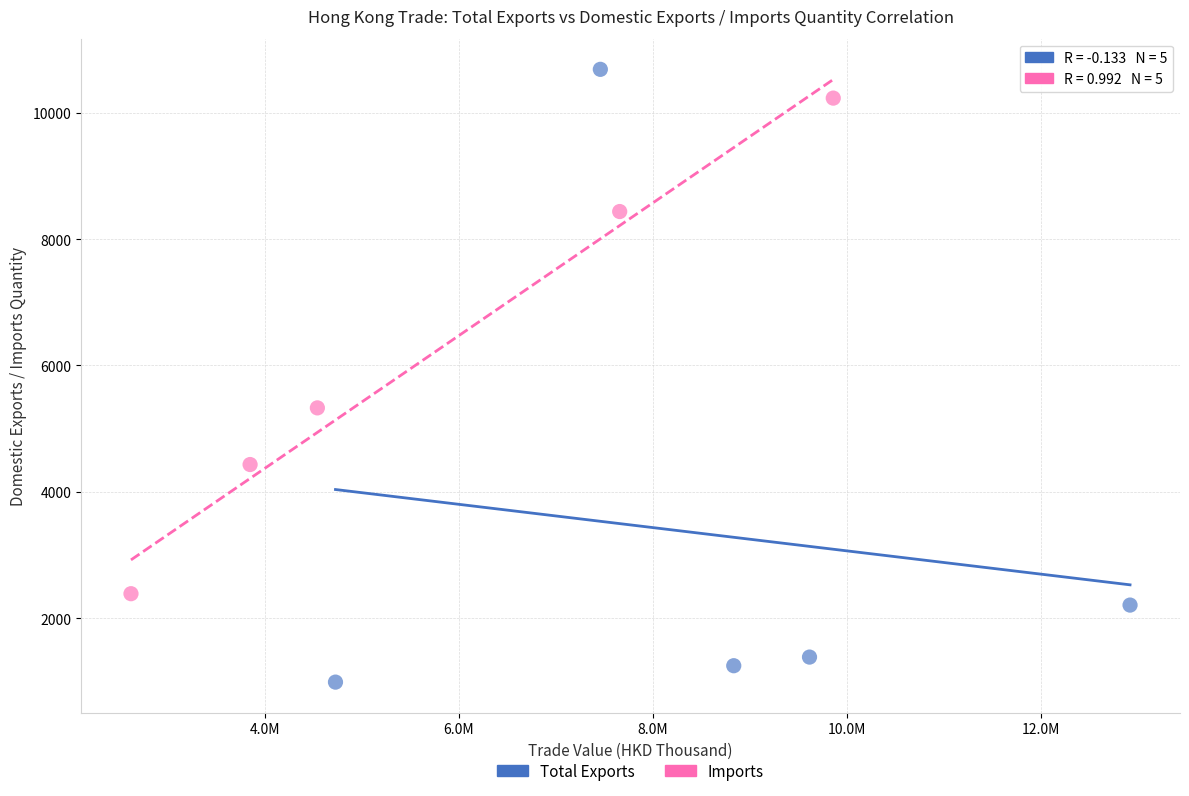

What are all the series names shown in the legend?

Total Exports, Imports